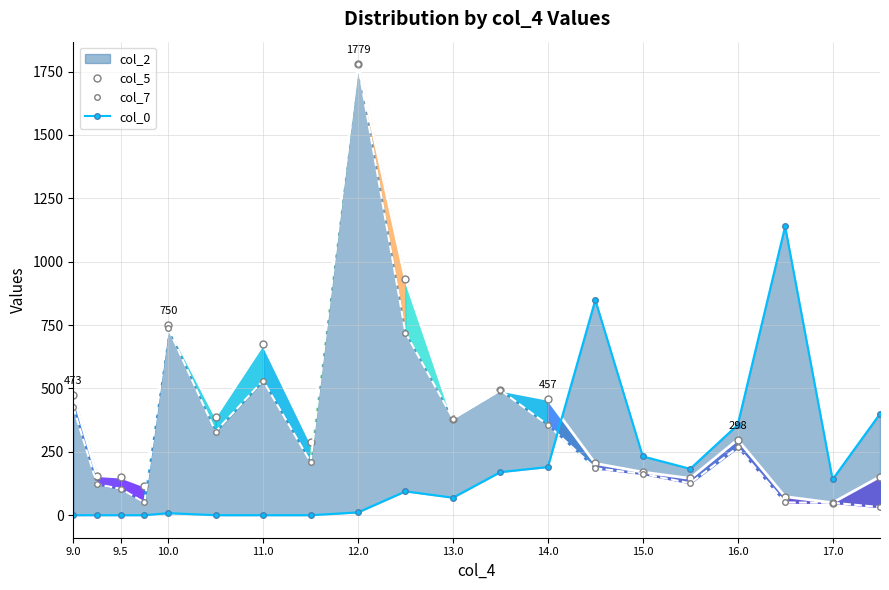

True or false: col_7 has more than 1 interior local peaks.

True